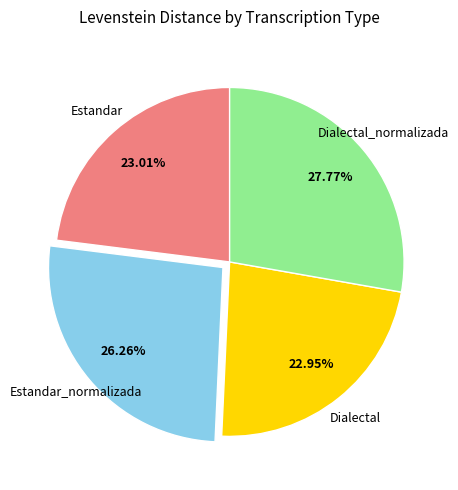

Does any single category account for the majority?

No